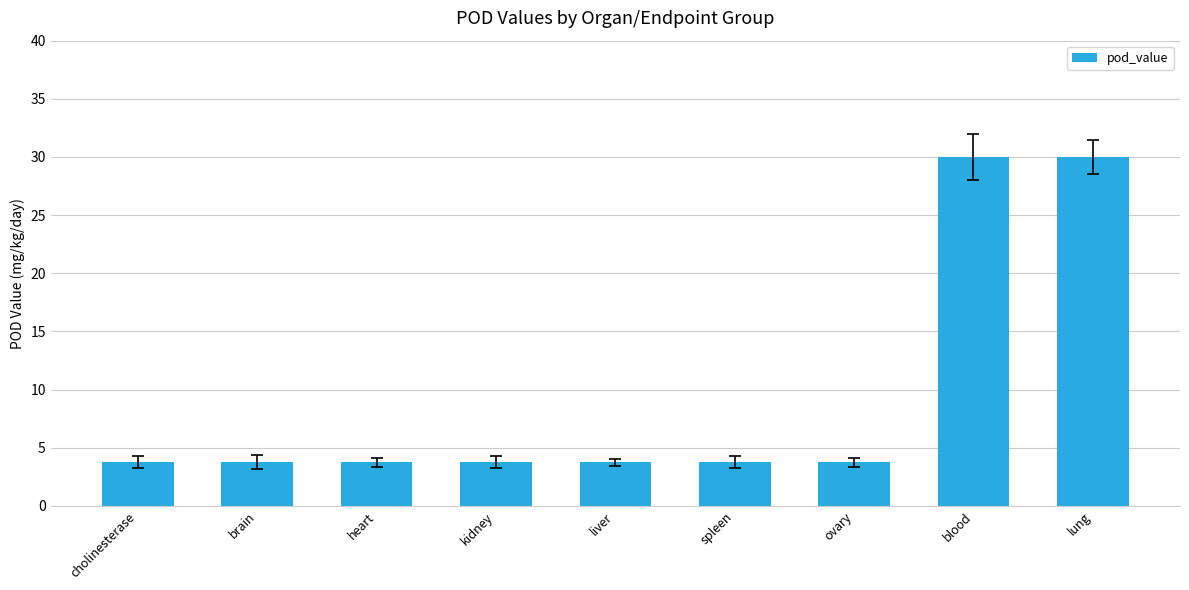

What is the ratio of the value at blood to the value at lung?

1.0